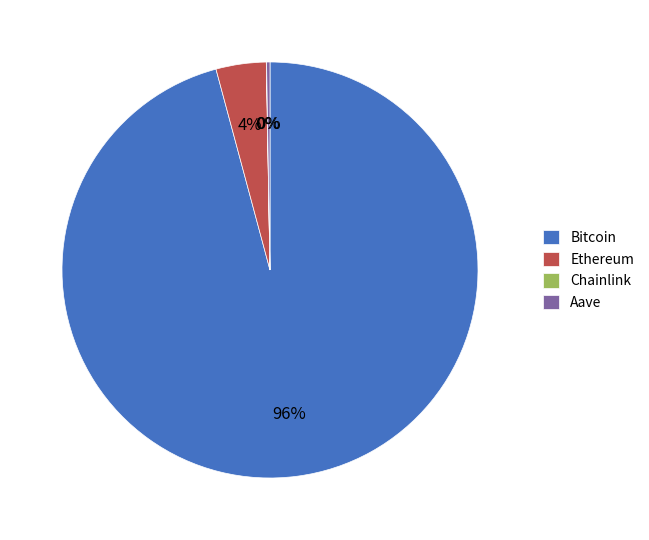

Which slice is the largest?

Bitcoin